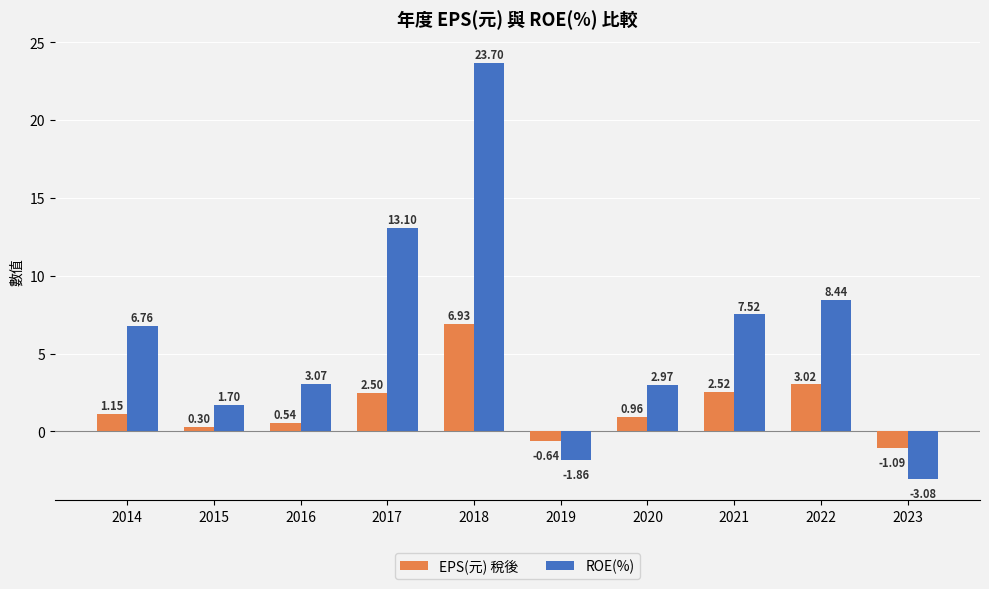

What is the difference between the EPS(元) 稅後 values at 2023 and 2017?

3.6